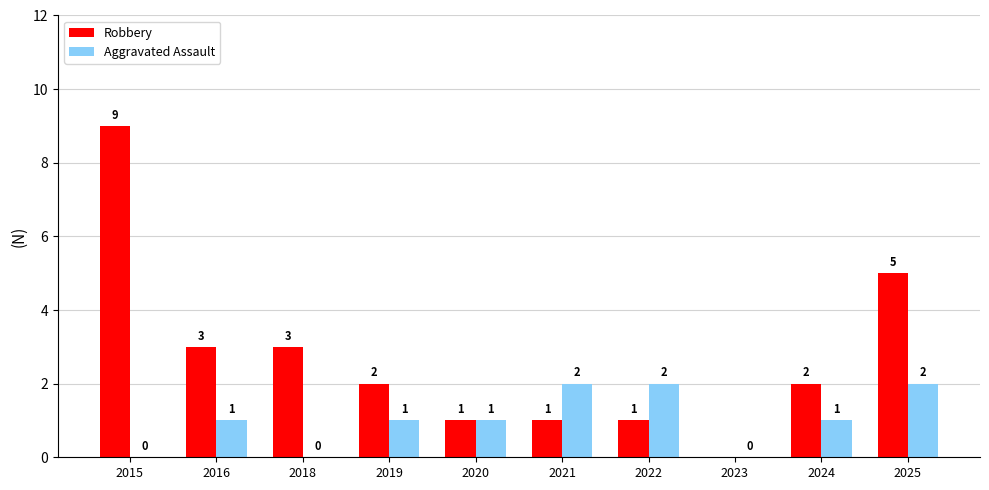

At which label does Robbery first exceed 2?

2015